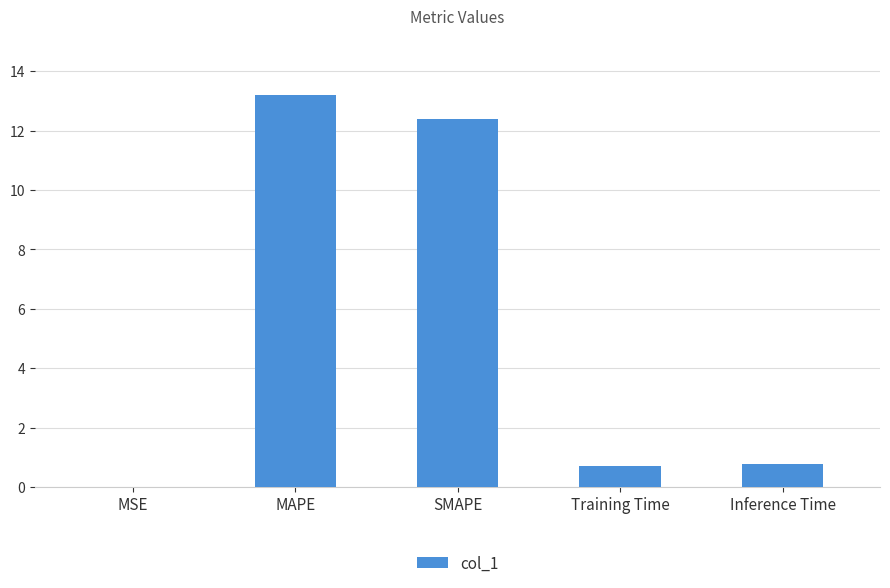

What is the sum of all values?

27.1